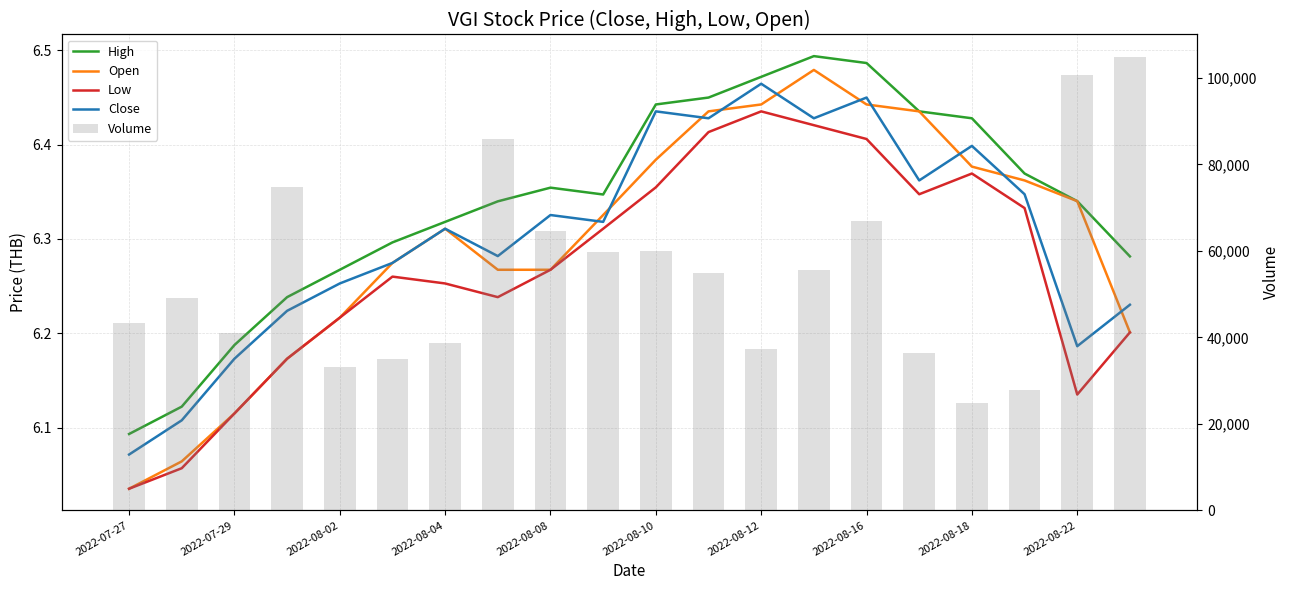

Between 15 and 17, which is larger?

15